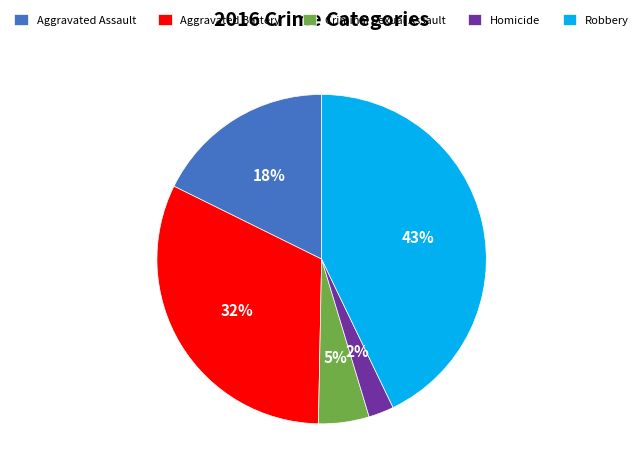

How many segments does this pie chart have?

5